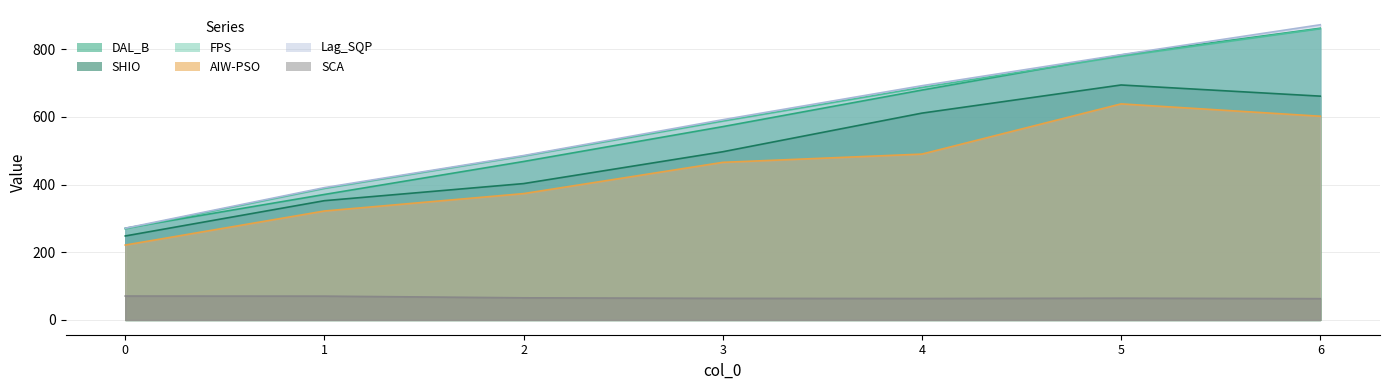

True or false: Lag_SQP and SCA intersect in this chart.

False